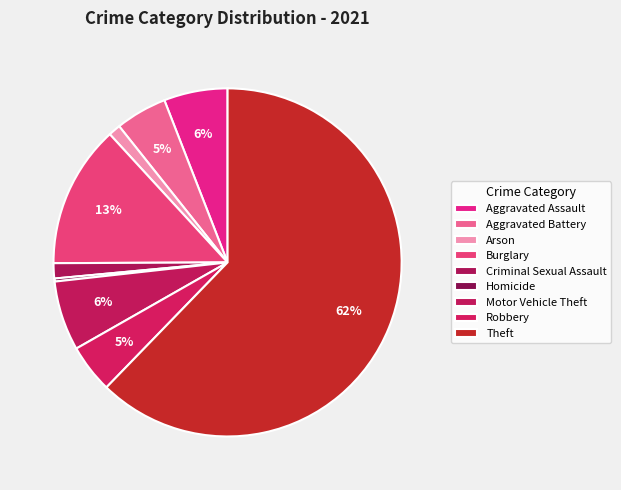

What portion of the pie excludes Burglary?

86.8%